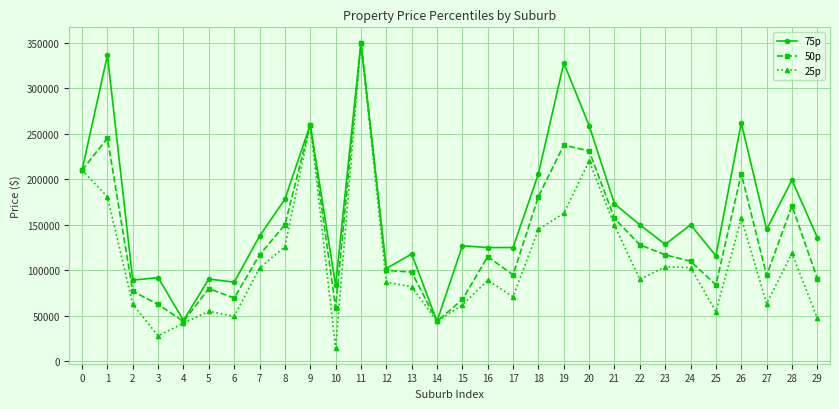

Is the value of 75p at 28 greater than the value of 50p at 3?

Yes